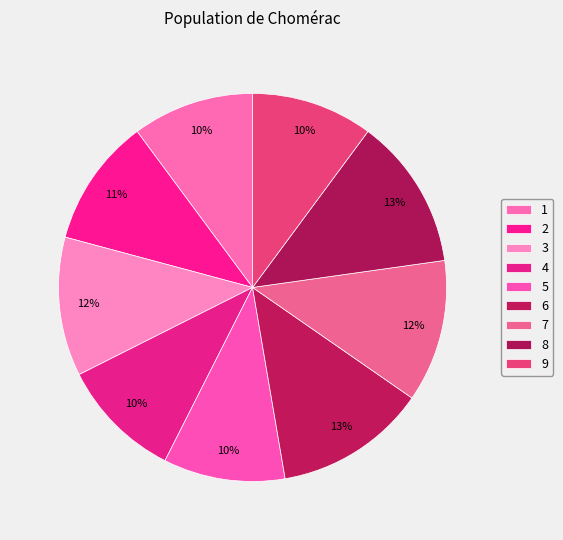

To the nearest percent, what is the difference between the 1 and 2 slice percentages?

1%